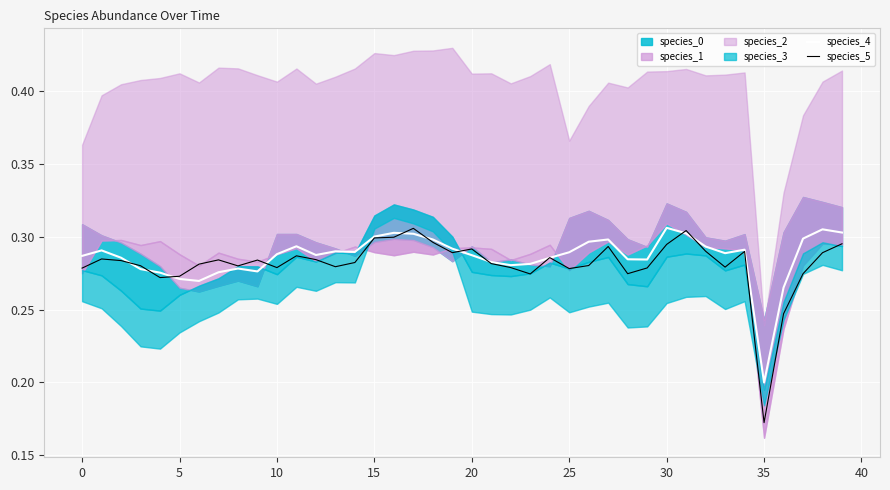

What is the label of the 5th point from the right?

35